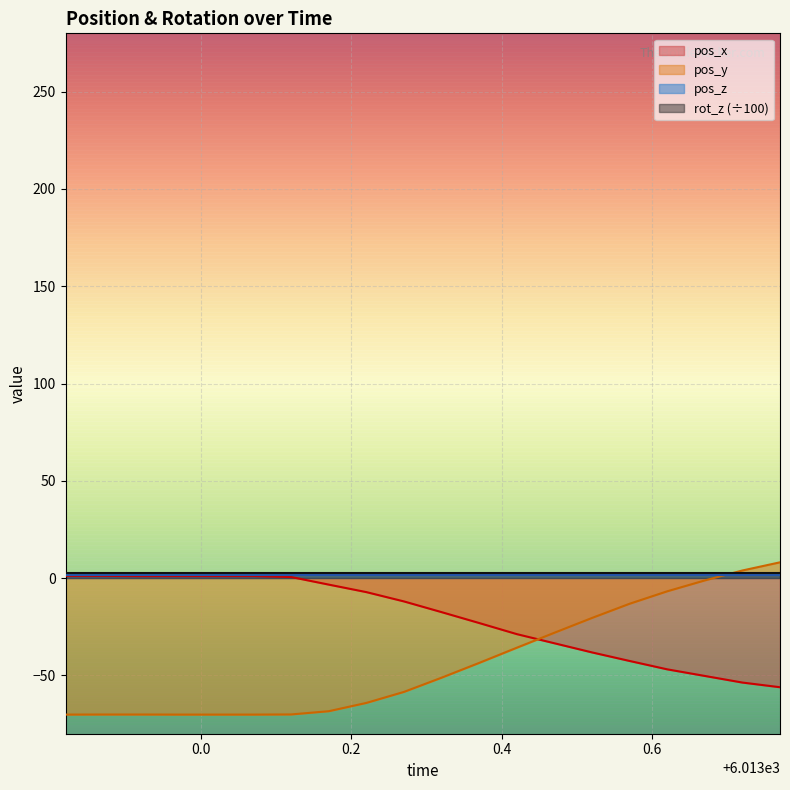

Between which two adjacent categories do pos_x and pos_y first intersect?

6013.42 and 6013.47